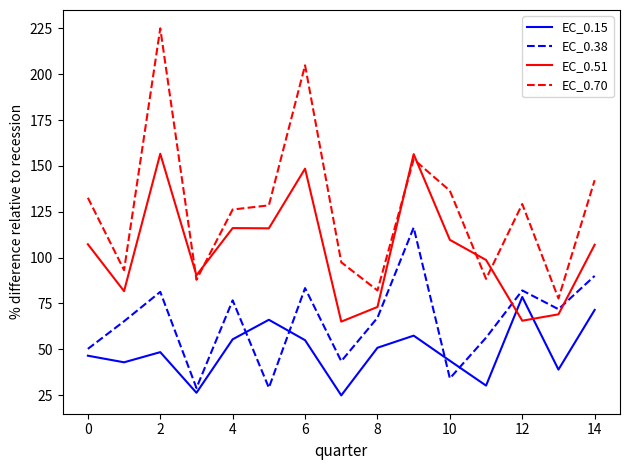

How many times do EC_0.38 and EC_0.51 cross each other?

2